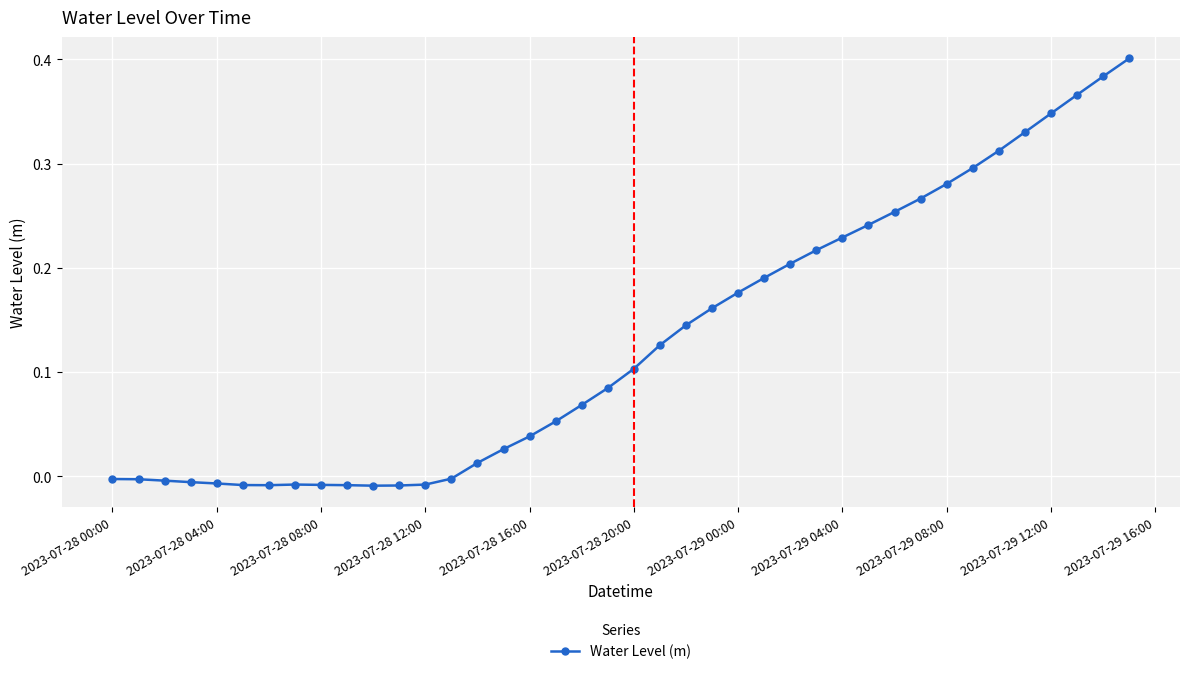

True or false: there are more than 0 points higher than both neighbors.

True